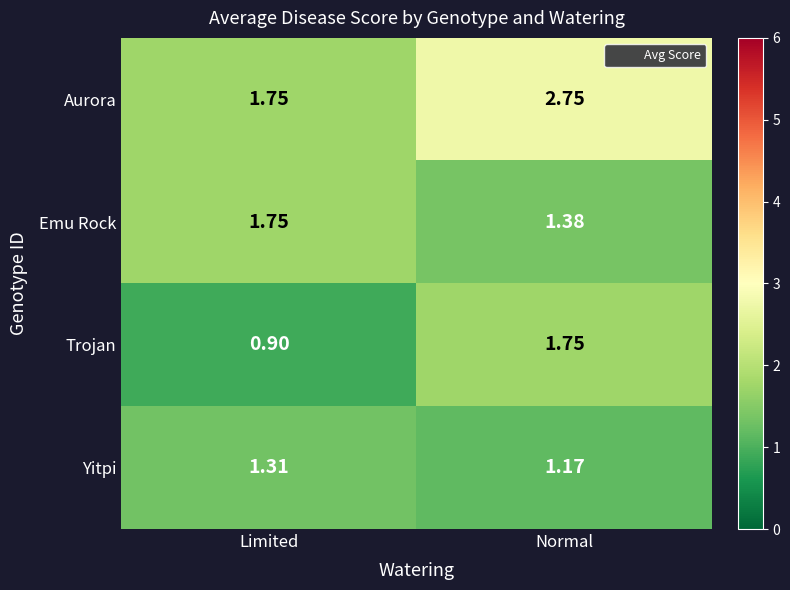

At which category is the sum across all series the highest?

Normal